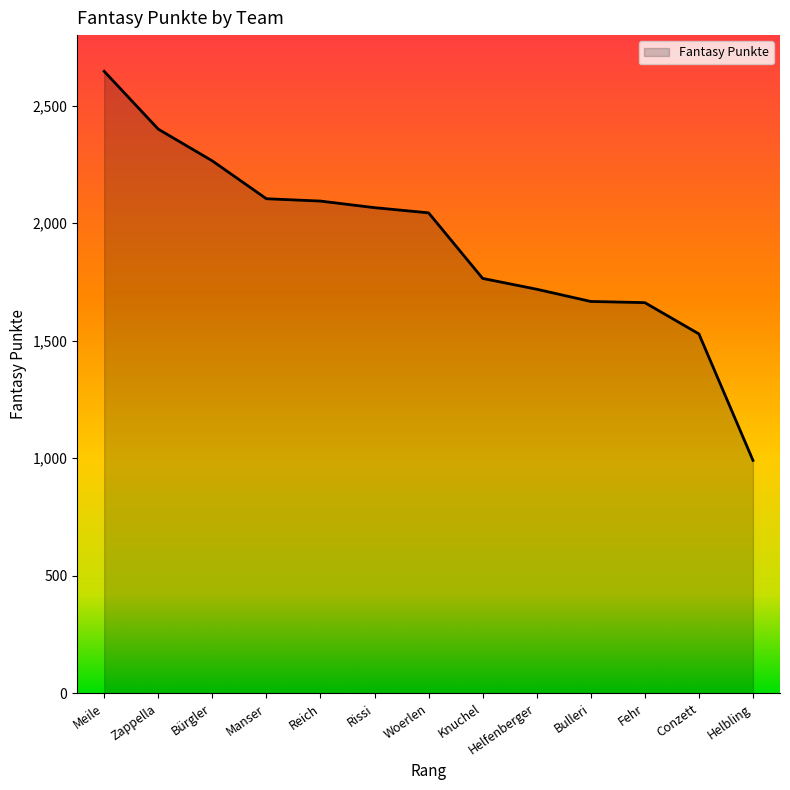

The value at Rissi is 2066. True or false?

True